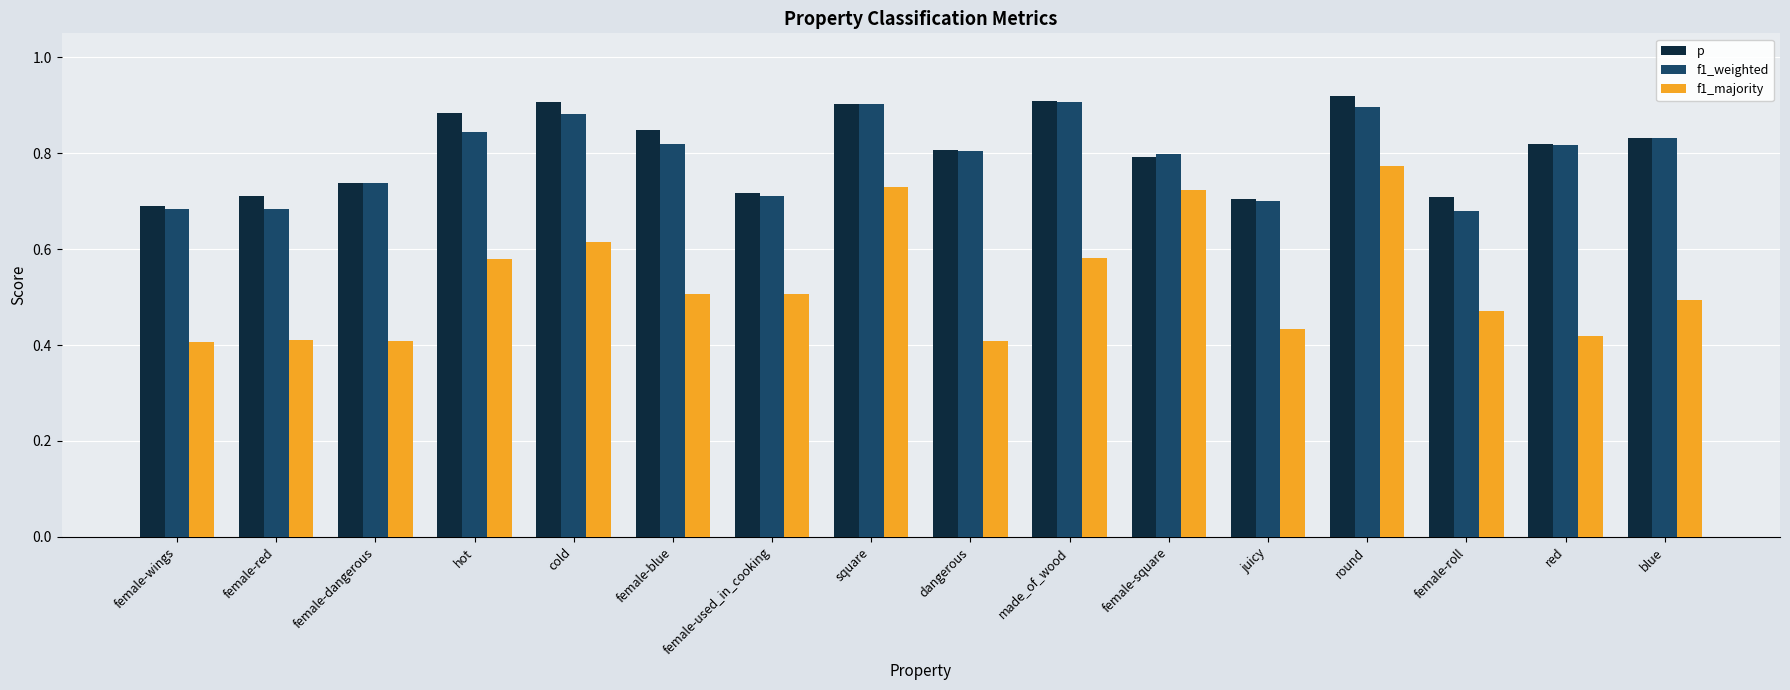

What is the label of the 3rd bar from the right?

female-roll